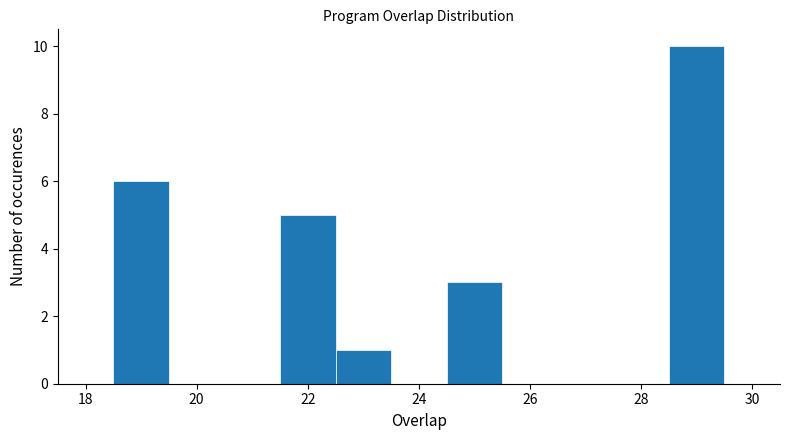

Reading left to right, transcribe this chart: for each bar, give the range it covers on the x-axis and its height. Neither the bar edges nor the heights are printed on the chart, so give them approximately, as read against the axes.

18.5 to 19.5: 6
19.5 to 20.5: 0
20.5 to 21.5: 0
21.5 to 22.5: 5
22.5 to 23.5: 1
23.5 to 24.5: 0
24.5 to 25.5: 3
25.5 to 26.5: 0
26.5 to 27.5: 0
27.5 to 28.5: 0
28.5 to 29.5: 10